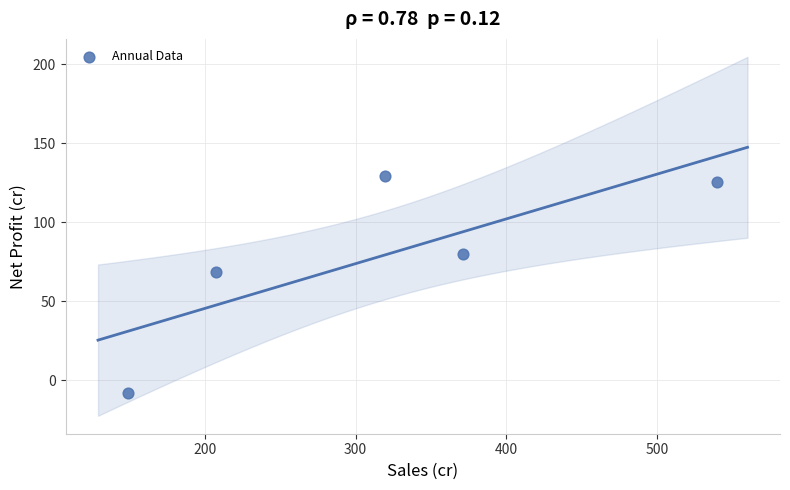

What is the range of Y values (max minus min)?

137.3